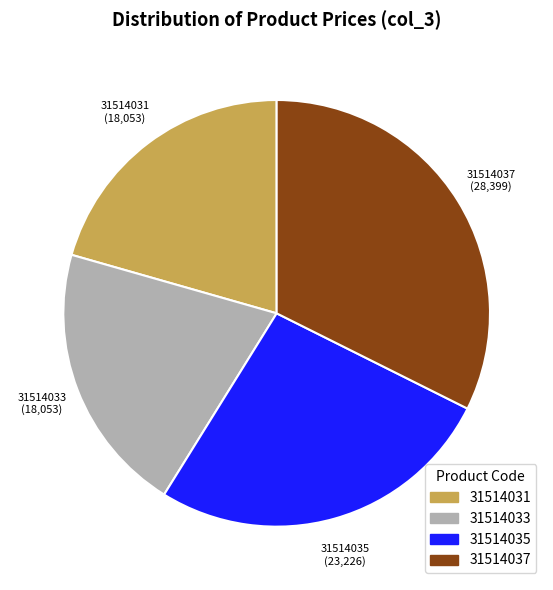

Does any single category account for the majority?

No